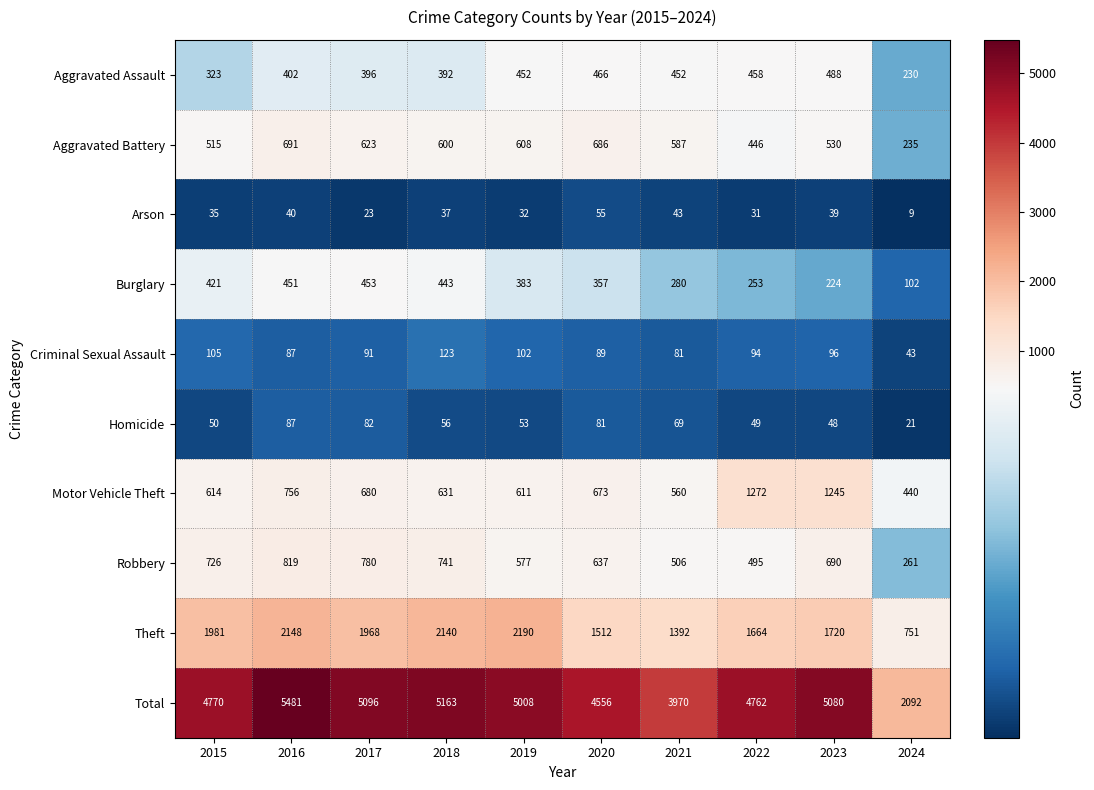

At how many categories does at least one series exceed 1416?

10